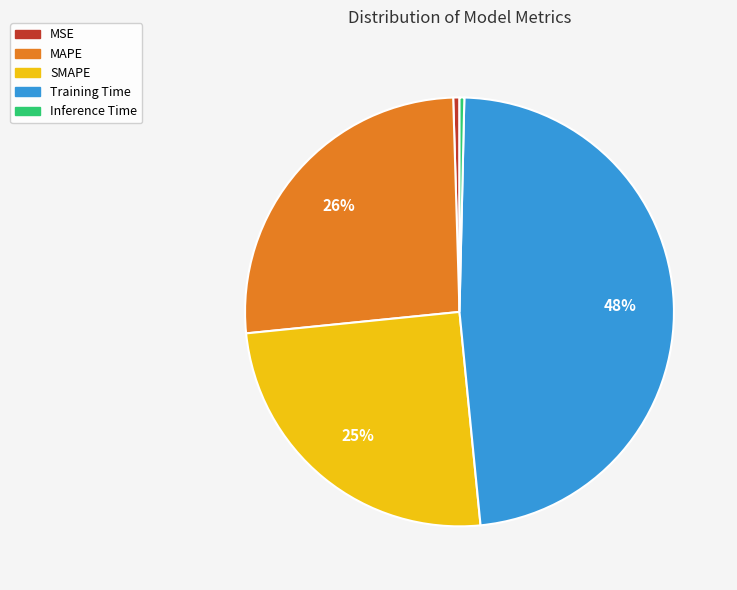

Does Inference Time represent more than half of the total?

No